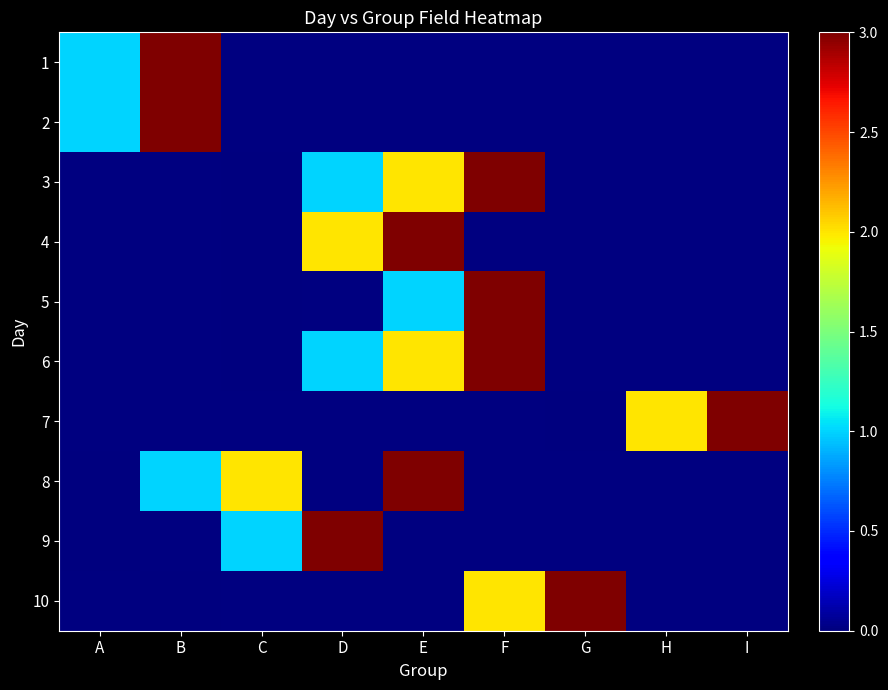

Rank the series at G from highest to lowest value.

1, 2, 3, 4, 5, 6, 7, 8, 9, 10